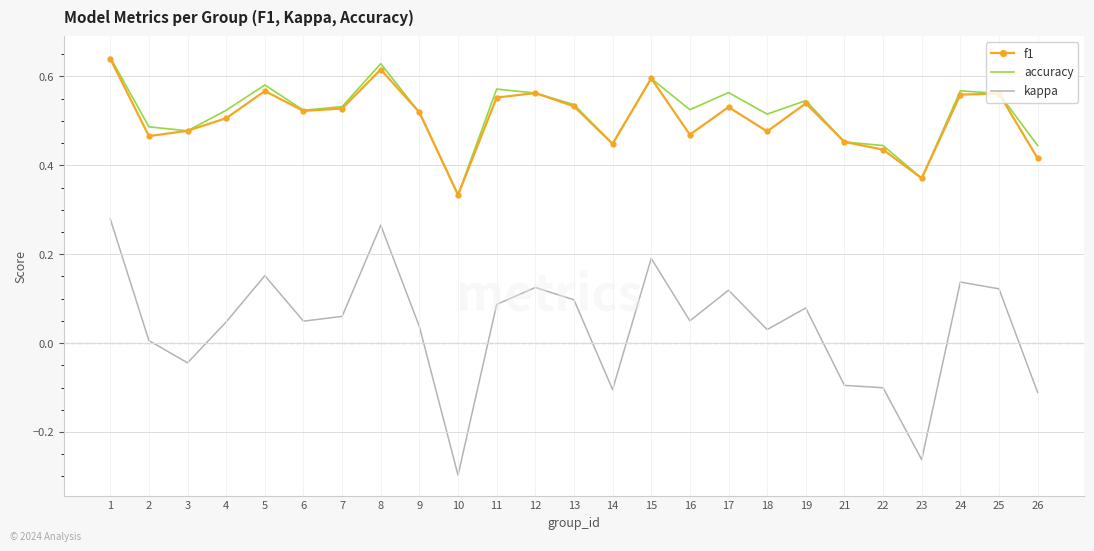

Is the value of kappa at 2 greater than the value of accuracy at 1?

No